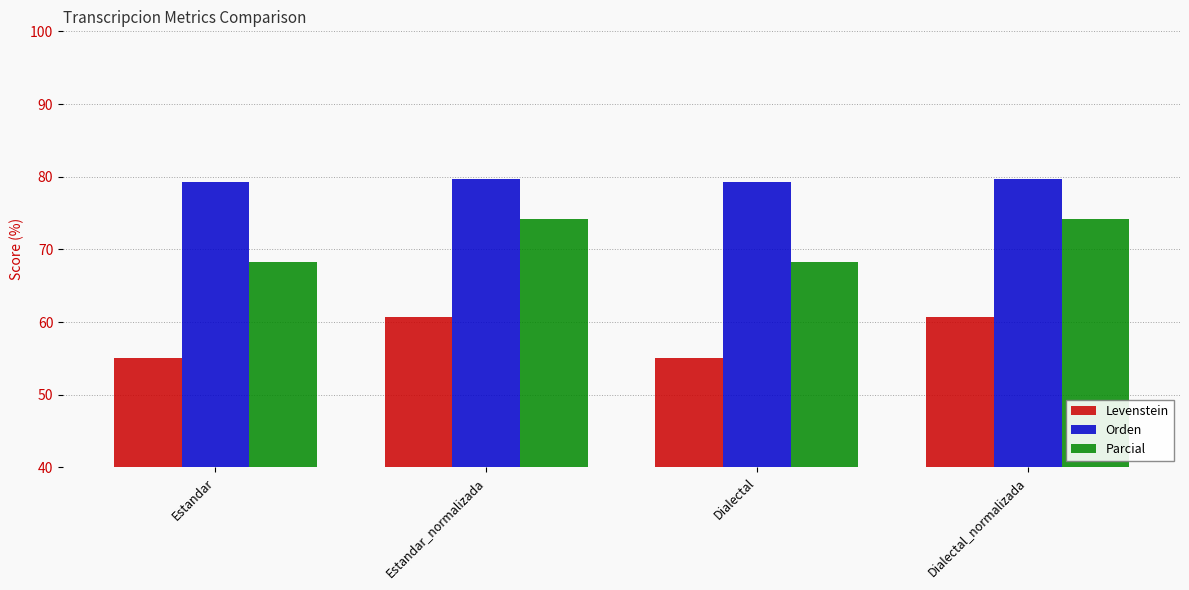

At Dialectal, list the series in order from largest to smallest.

Orden, Parcial, Levenstein